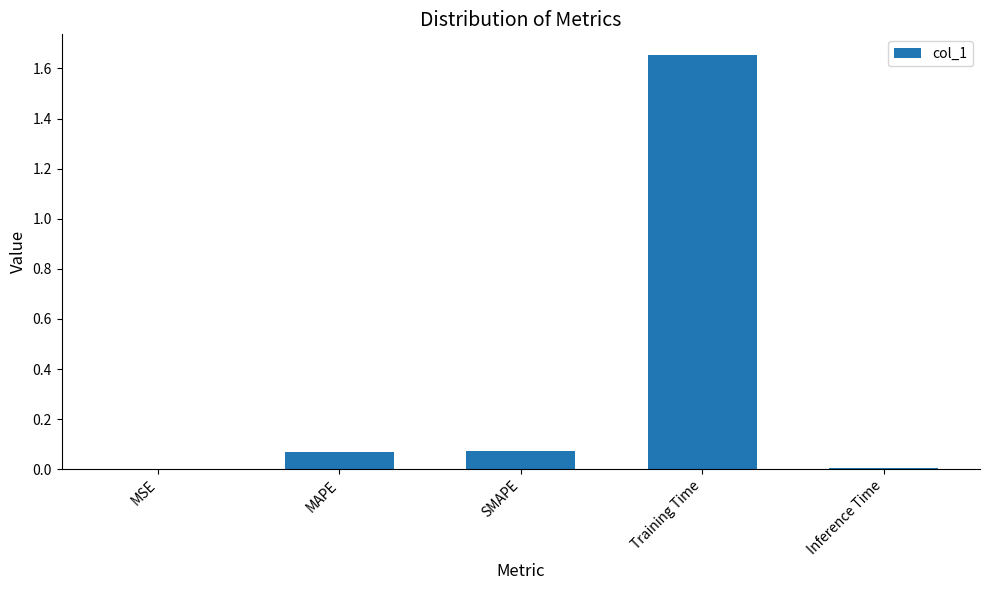

The chart shows a value of 0.4 at Training Time. True or false?

False